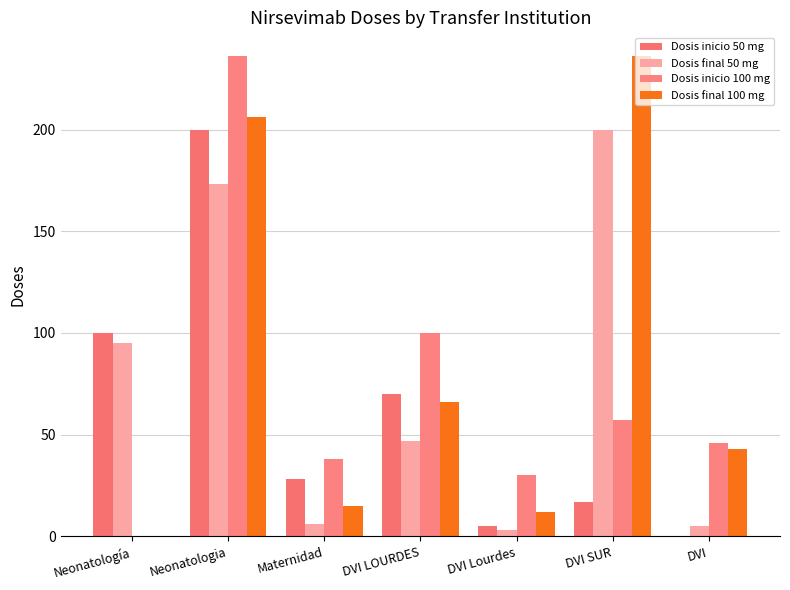

Where does the Dosis inicio 50 mg series first go above 28?

Neonatología